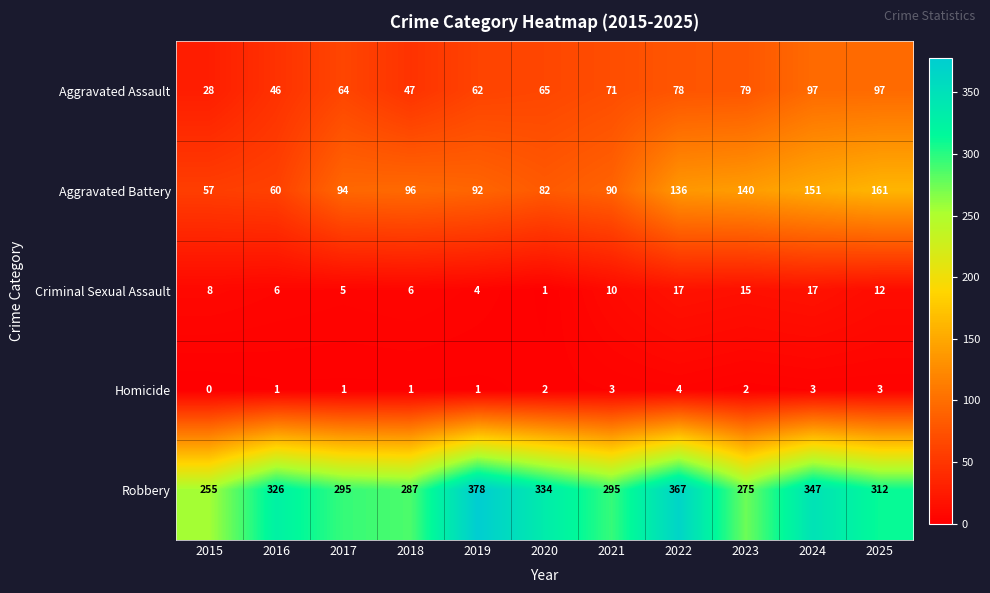

What is the difference between the highest and lowest values at 2025?

309